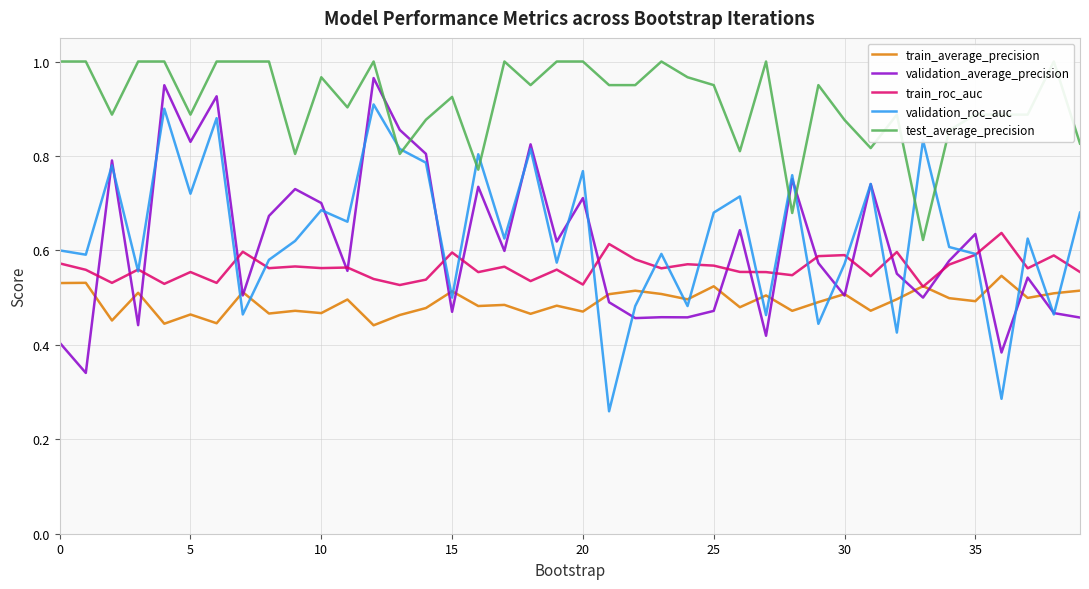

The validation_roc_auc series shows 0.2 at 10. True or false?

False